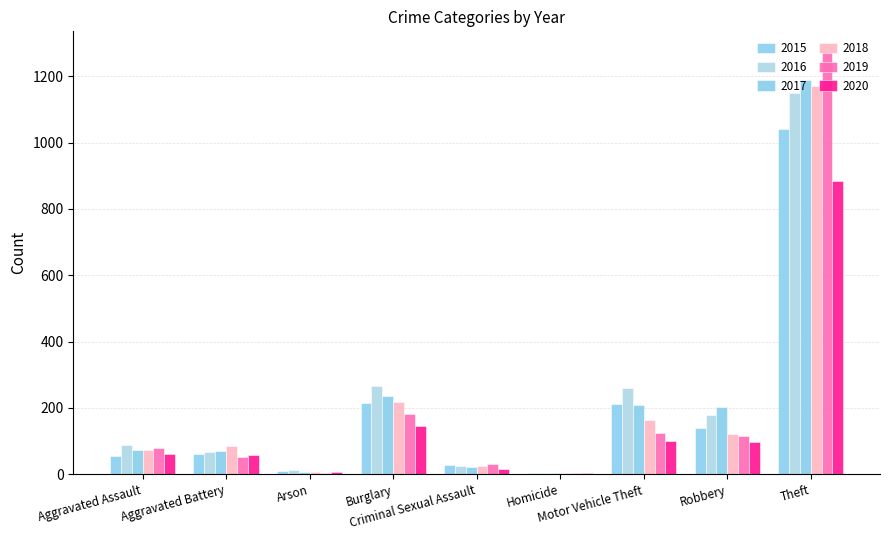

How many groups of bars are there?

9